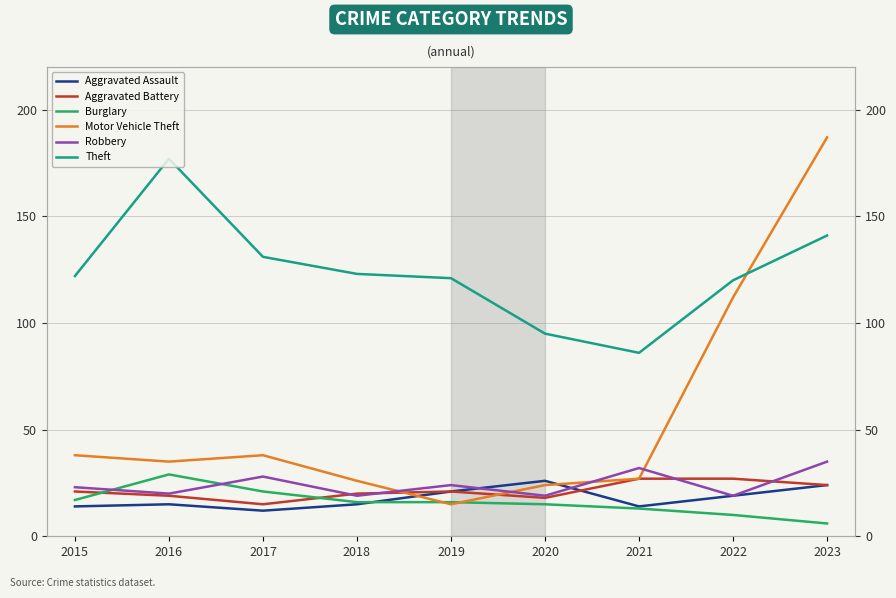

Reading left to right, list all the values displayed in this chart.

Aggravated Assault: 2015=14	2016=15	2017=12	2018=15	2019=21	2020=26	2021=14	2022=19	2023=24
Aggravated Battery: 2015=21	2016=19	2017=15	2018=20	2019=21	2020=18	2021=27	2022=27	2023=24
Burglary: 2015=17	2016=29	2017=21	2018=16	2019=16	2020=15	2021=13	2022=10	2023=6
Motor Vehicle Theft: 2015=38	2016=35	2017=38	2018=26	2019=15	2020=24	2021=27	2022=112	2023=187
Robbery: 2015=23	2016=20	2017=28	2018=19	2019=24	2020=19	2021=32	2022=19	2023=35
Theft: 2015=122	2016=177	2017=131	2018=123	2019=121	2020=95	2021=86	2022=120	2023=141